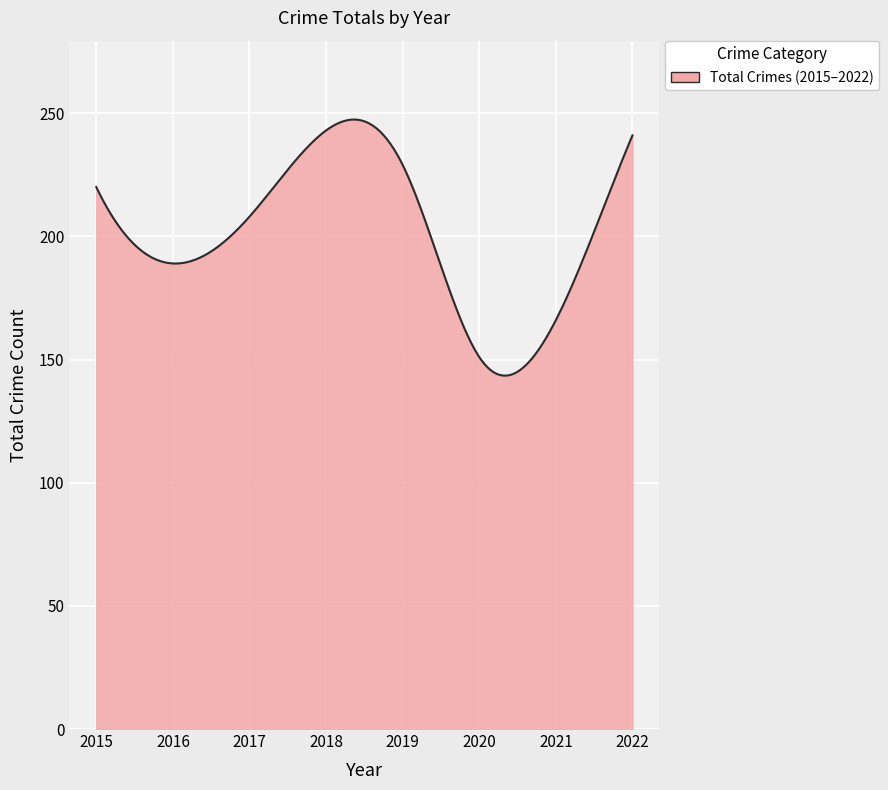

What is the smallest value displayed?

143.5